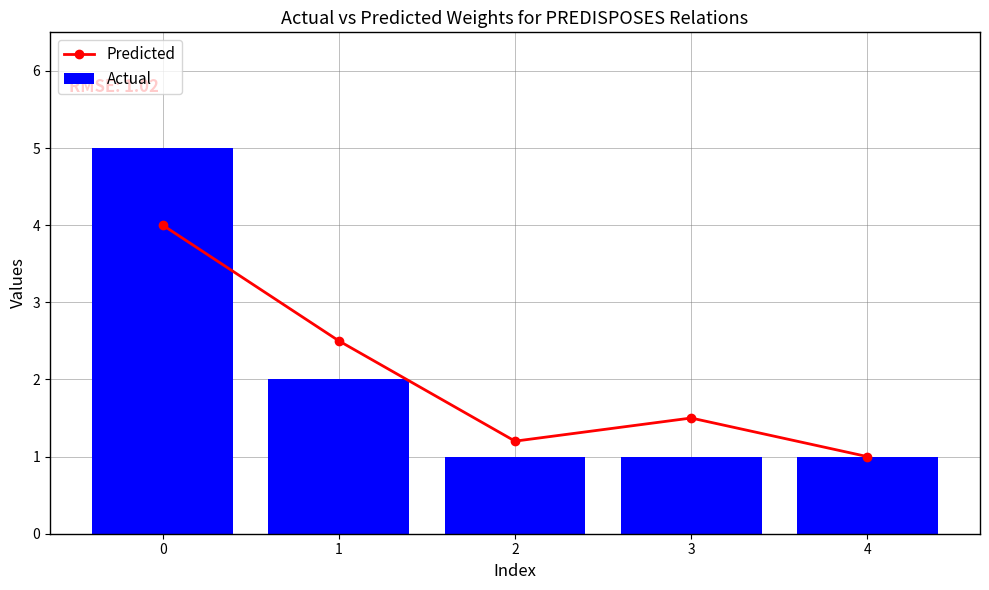

What is the smallest value displayed?

1.0